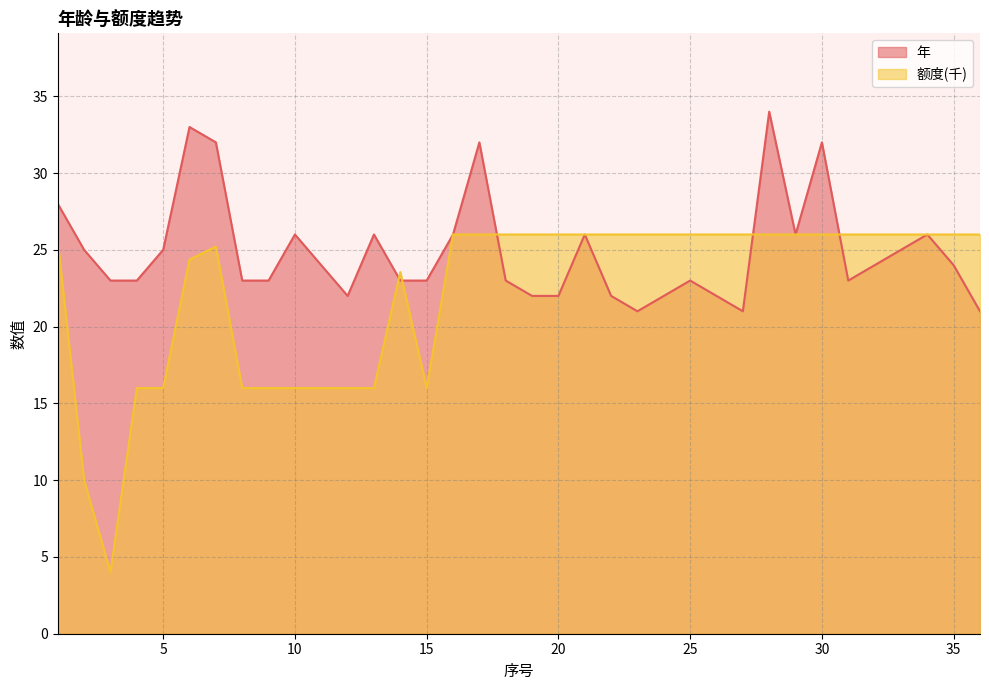

Is it true that 额度 equals 16.0 at 15?

True